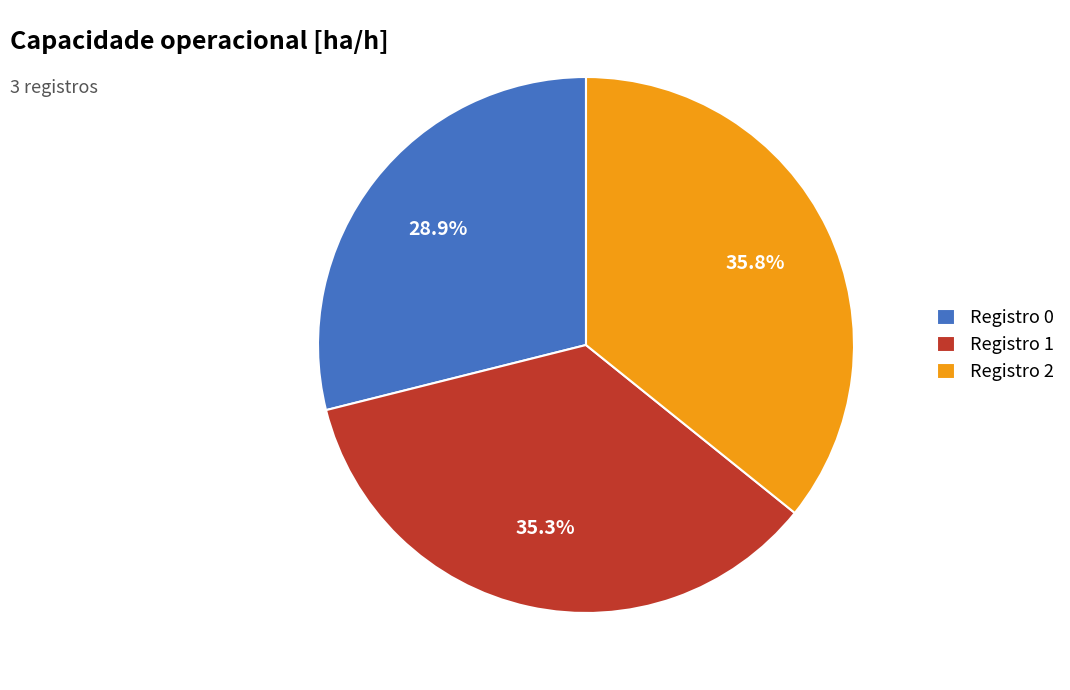

What is the ratio of the value at Registro 0 to the value at Registro 2?

0.8